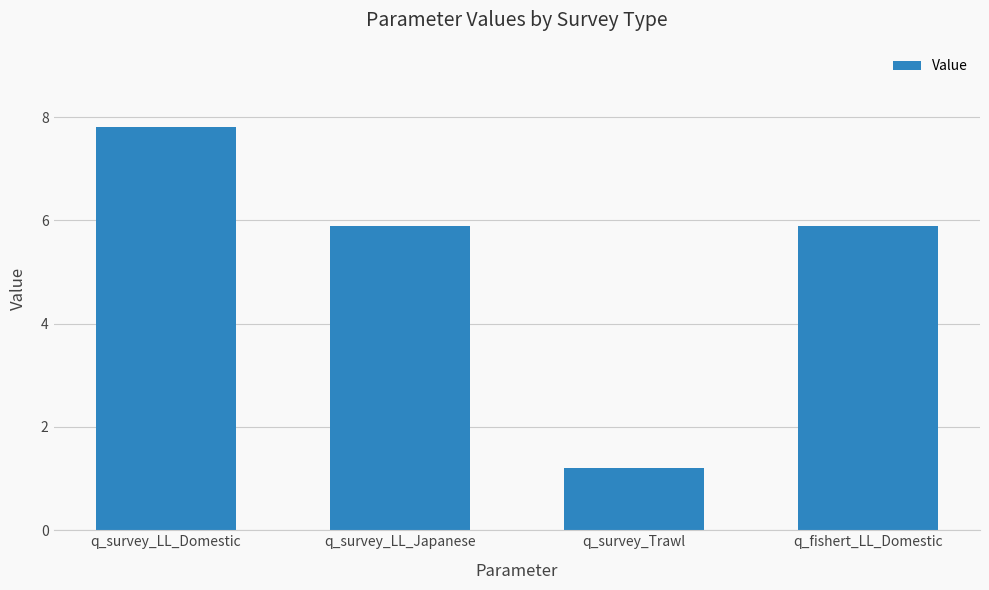

What is the approximate value at q_fishert_LL_Domestic?

5.9